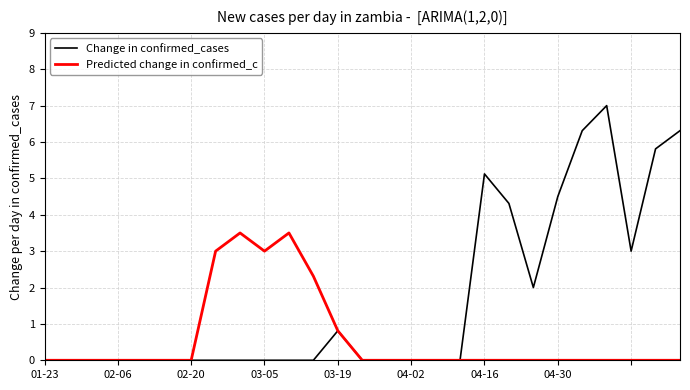

List the series in order of their peak value, lowest first.

Predicted change in confirmed_c, Change in confirmed_cases